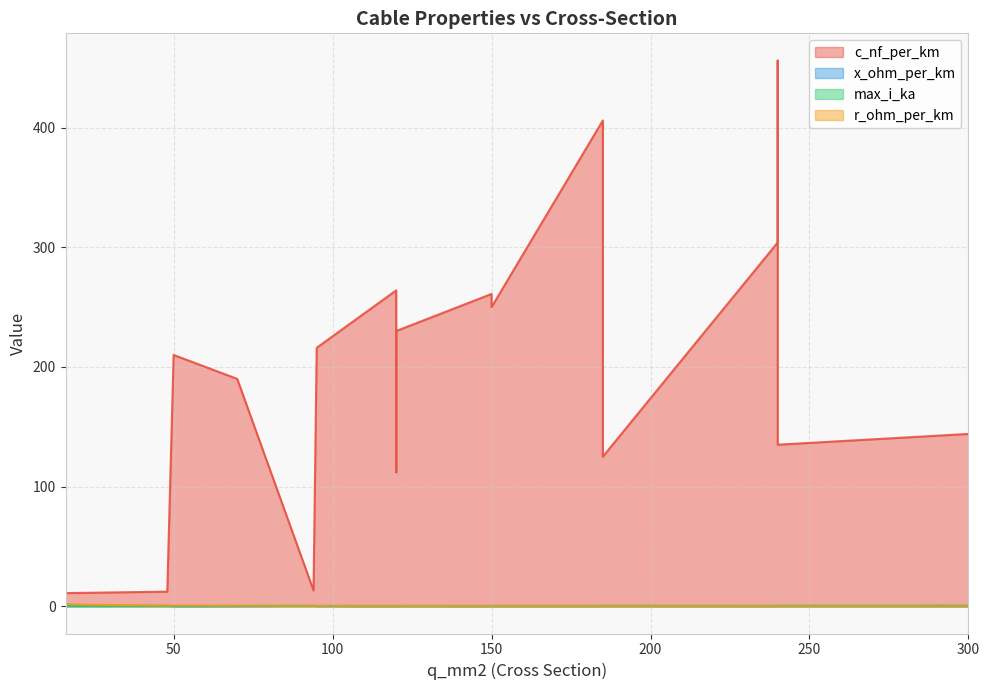

How many data points in c_nf_per_km are less than 210?

9